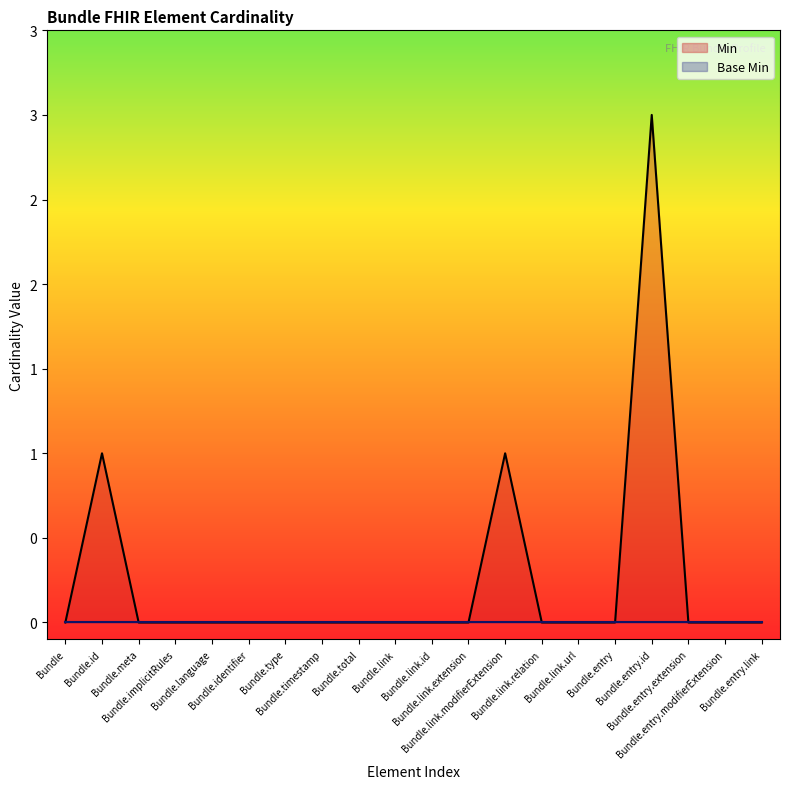

What is the label of the 14th point from the right?

Bundle.type